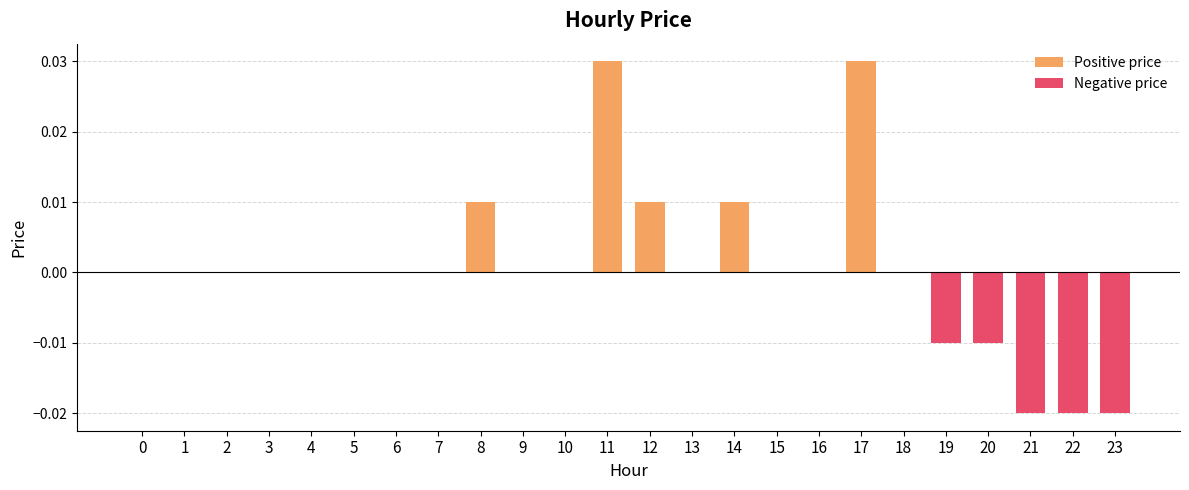

Are the bars grouped side by side (vs. stacked)?

No